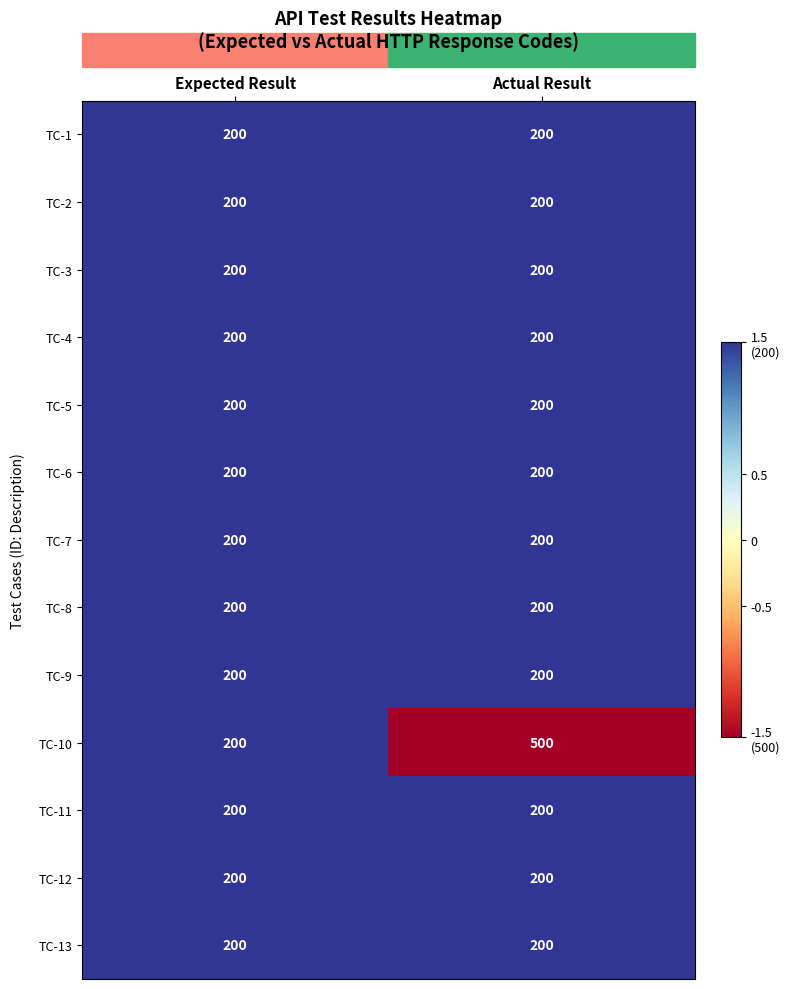

At which category is the sum across all series the highest?

Actual Result